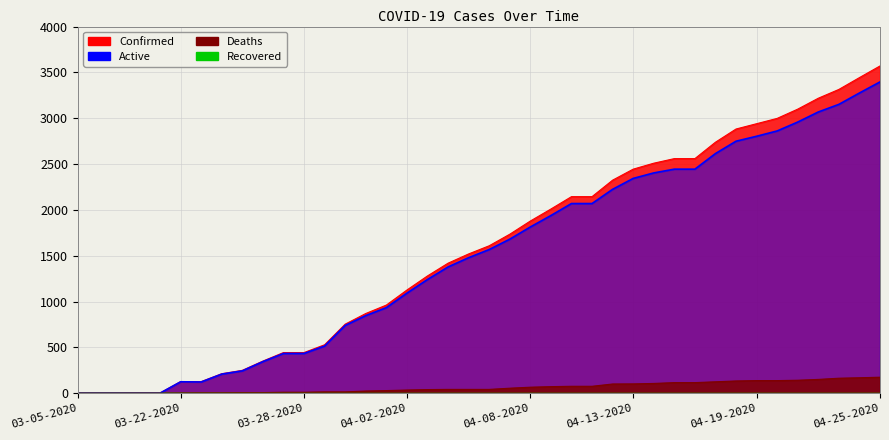

At which label does Confirmed reach its peak?

04-25-2020